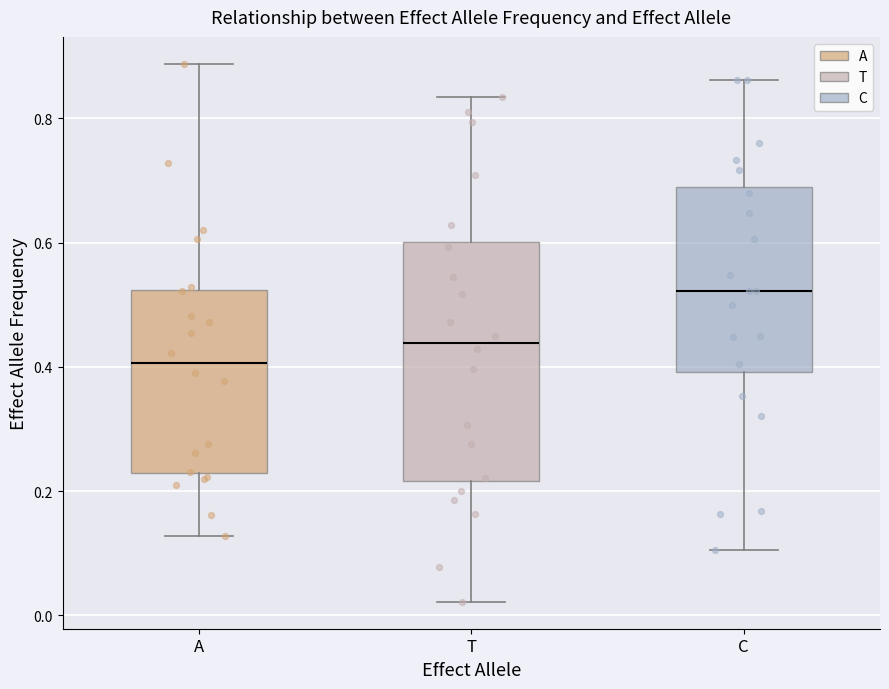

Reading left to right, read every box against the y-axis: the position of its median line, the range the box covers, and the ends of its whiskers. The values are not printed on the chart, so give them approximately, as read against the axis.

A: median 0.40, box 0.22 to 0.52, whiskers 0.12 to 0.88
T: median 0.44, box 0.22 to 0.60, whiskers 0.02 to 0.84
C: median 0.52, box 0.40 to 0.68, whiskers 0.10 to 0.86